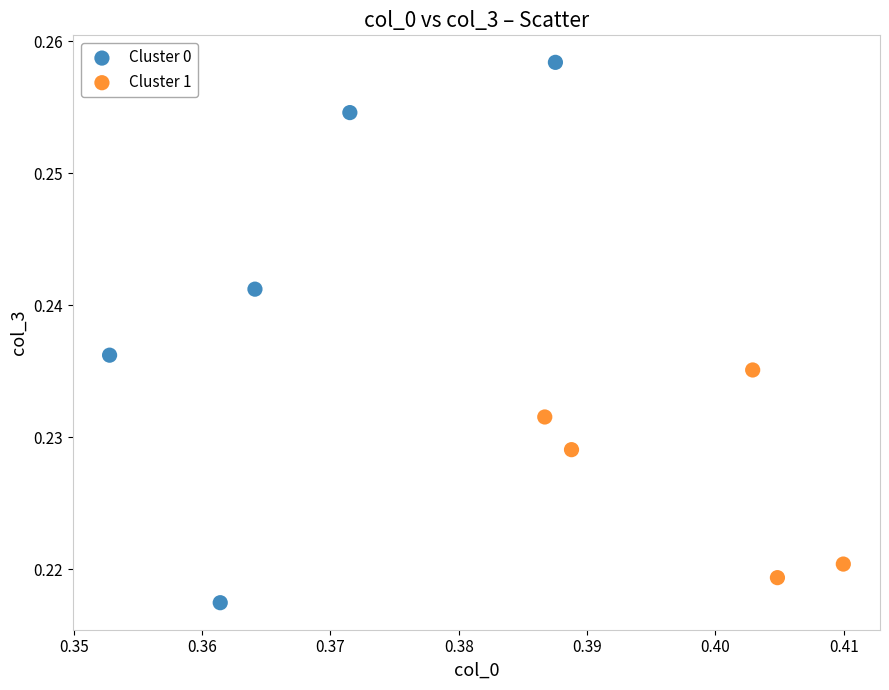

Which series reaches the minimum Y coordinate?

Cluster 0